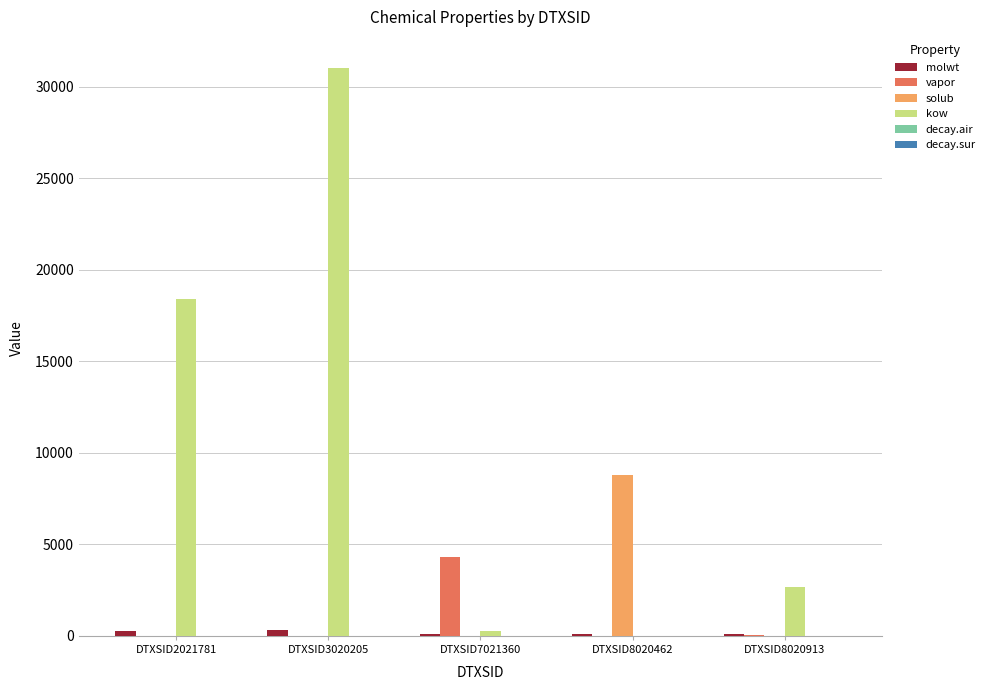

Which series has the largest total across all categories?

kow